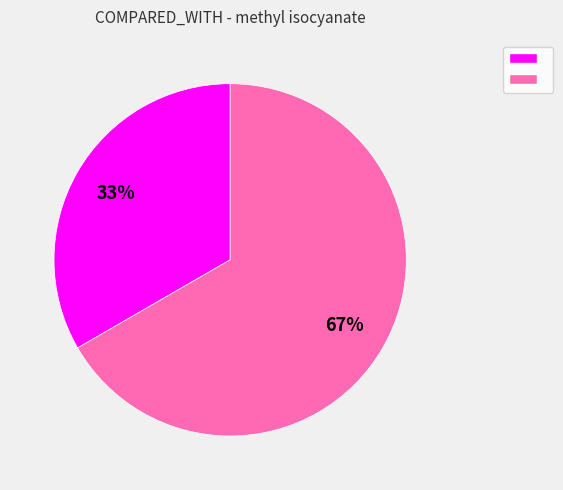

To the nearest percent, what is the average slice percentage?

50%